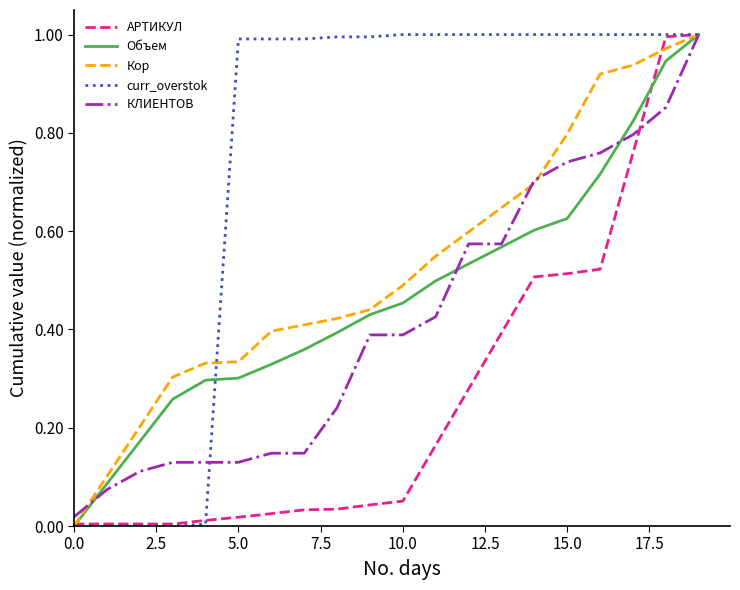

Which series has the largest total across all categories?

curr_overstok